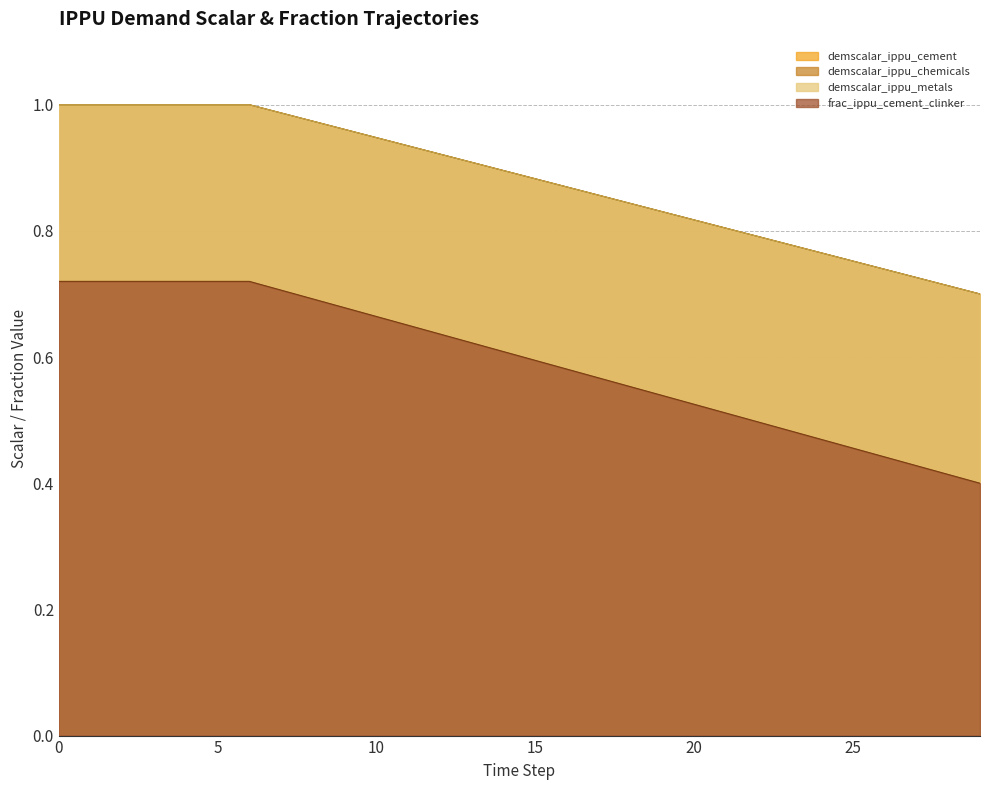

At 8, list the series in order from smallest to largest.

frac_ippu_cement_clinker, demscalar_ippu_cement, demscalar_ippu_chemicals, demscalar_ippu_metals